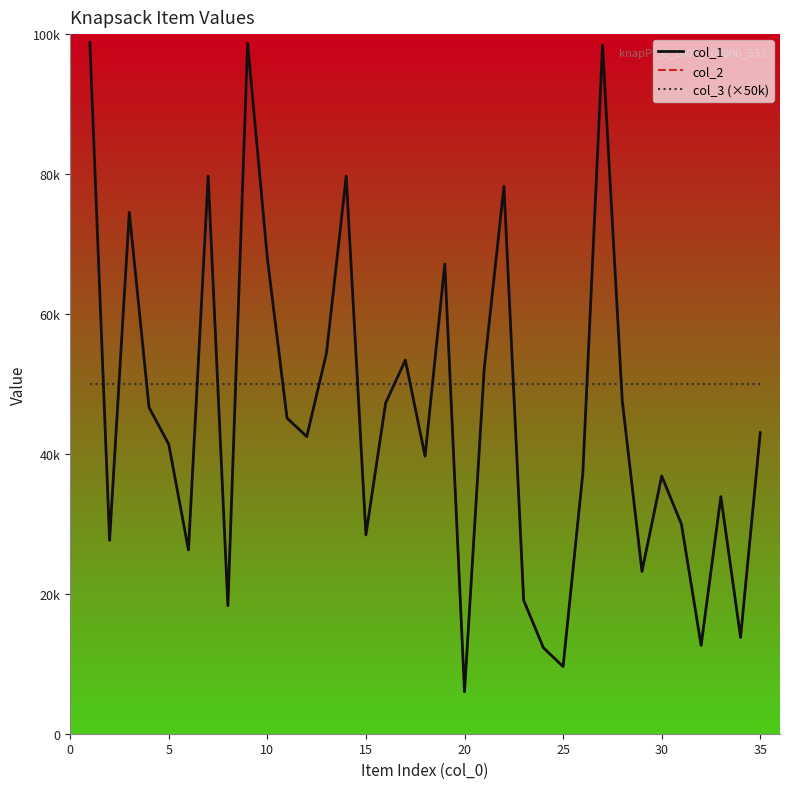

Rank the series by their maximum value, from highest to lowest.

col_1, col_2, col_3 (×50k)